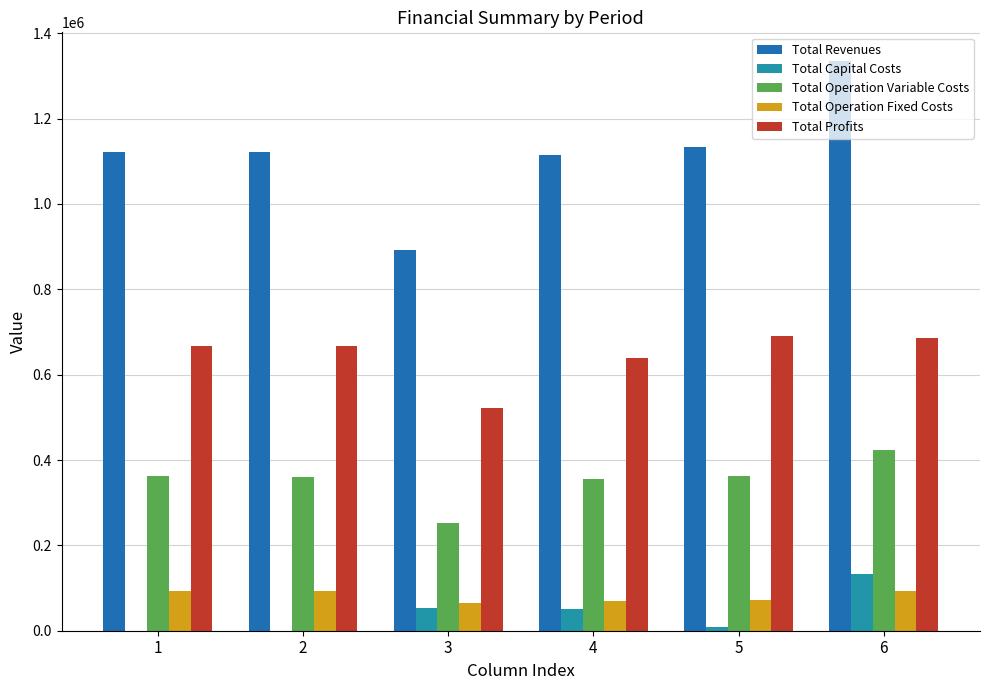

True or false: Total Profits has a value of 668057.6 at 2.

True